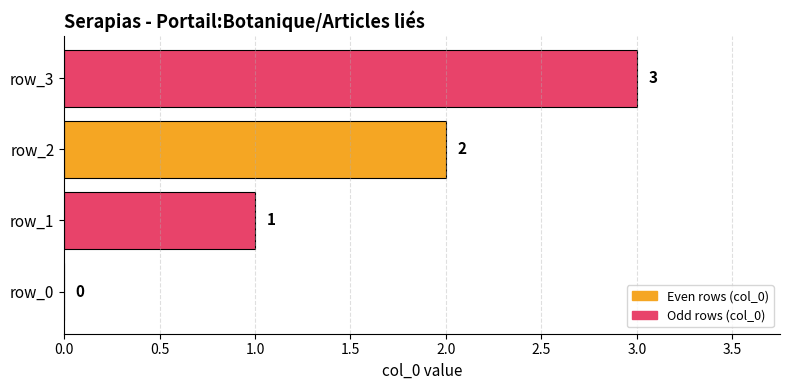

How many values are above zero?

3